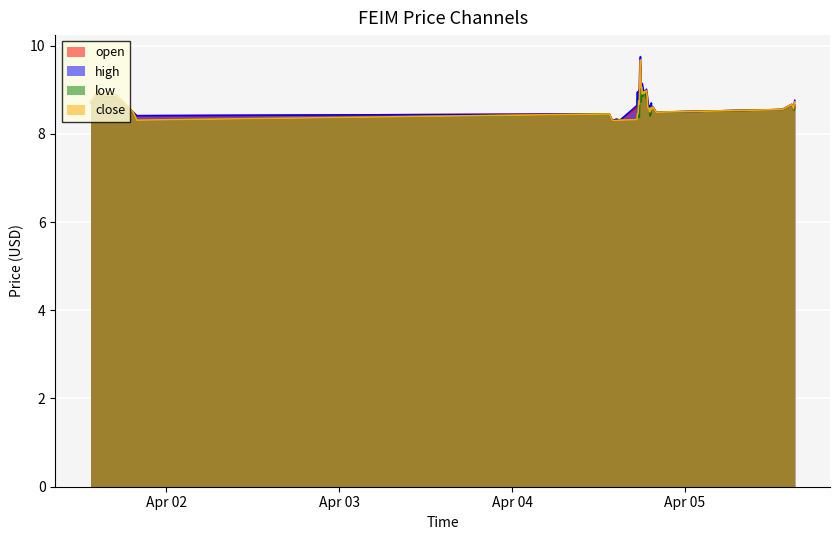

What is the label of the 6th point from the right?

2022-04-04 20:00:00